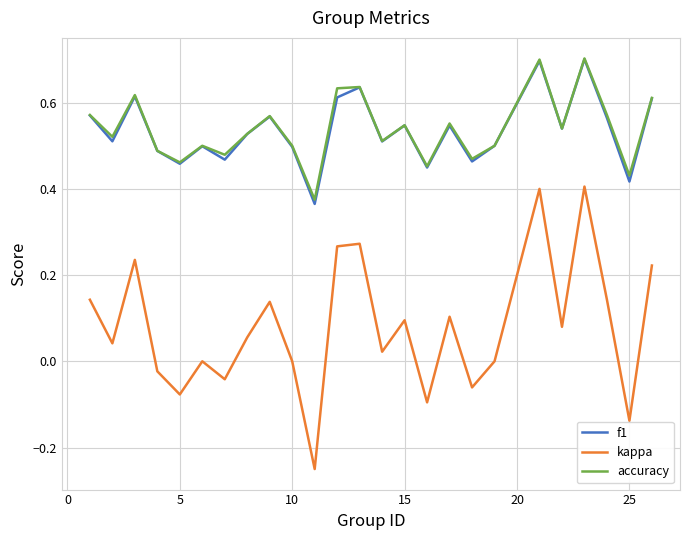

How many lines are shown in the chart?

3